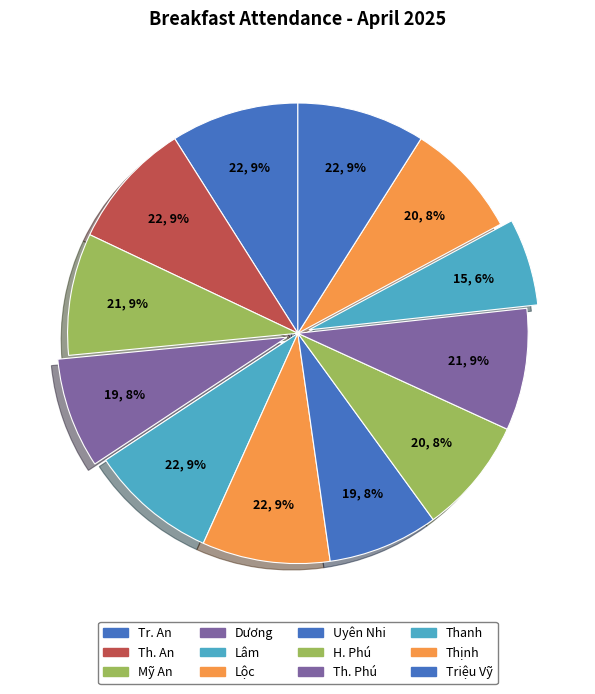

How many slices are in this pie chart?

12